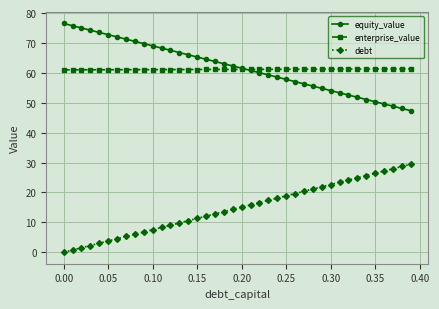

What is the value of the equity_value point at the 11th from the left?

69.0